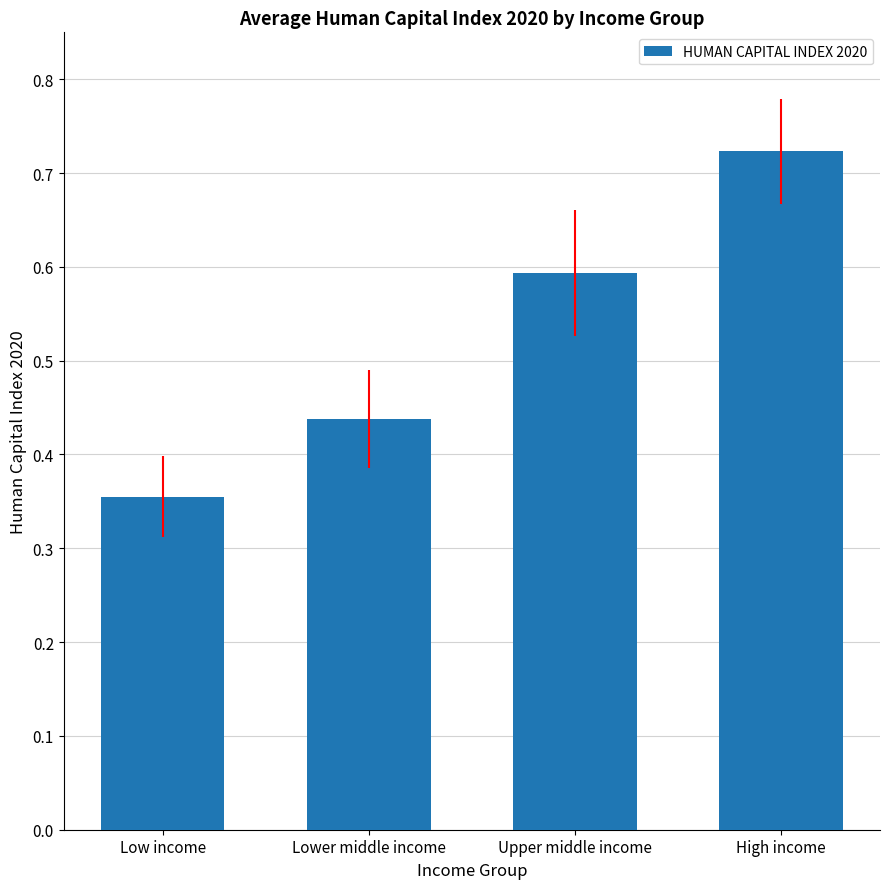

What is the average value?

0.5